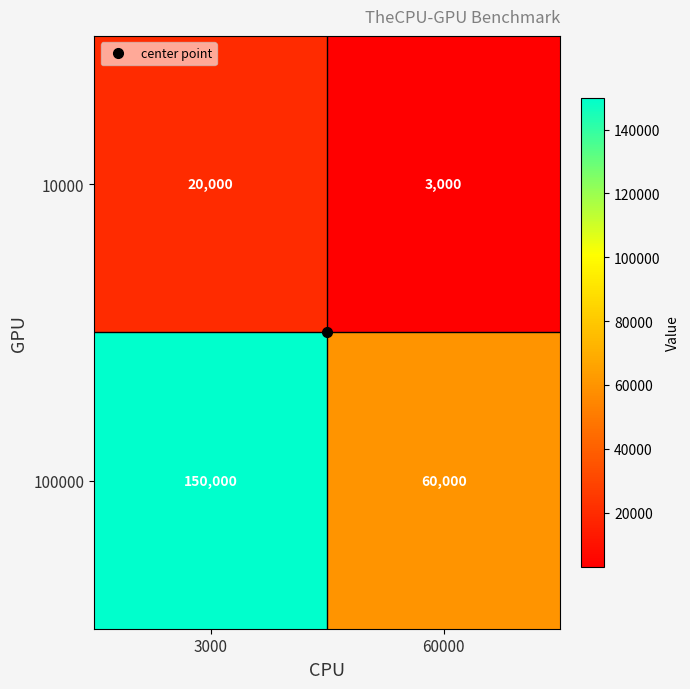

At 60000, list the series in order from smallest to largest.

10000, 100000